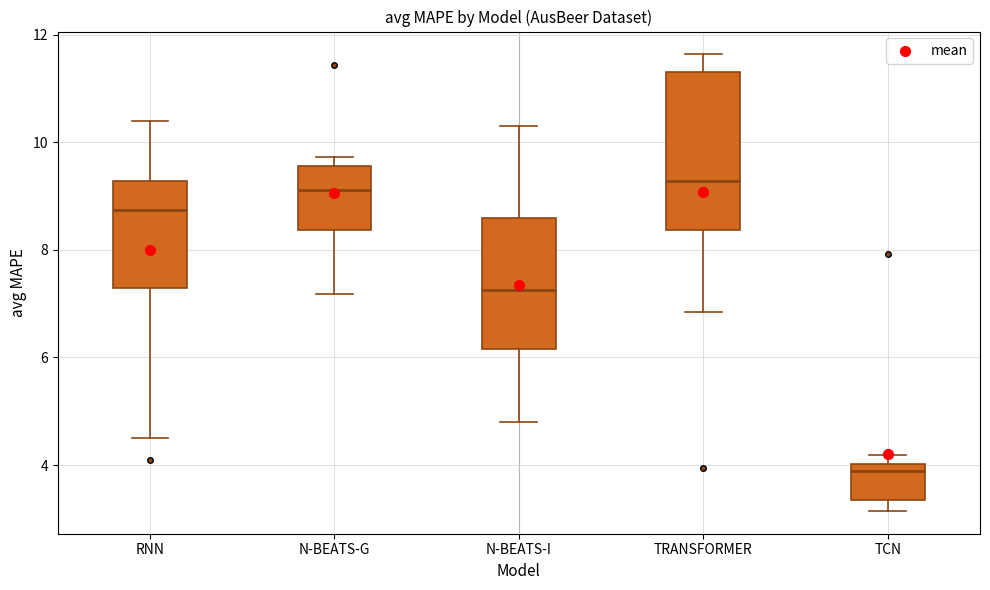

Which box's median line is the lowest?

TCN